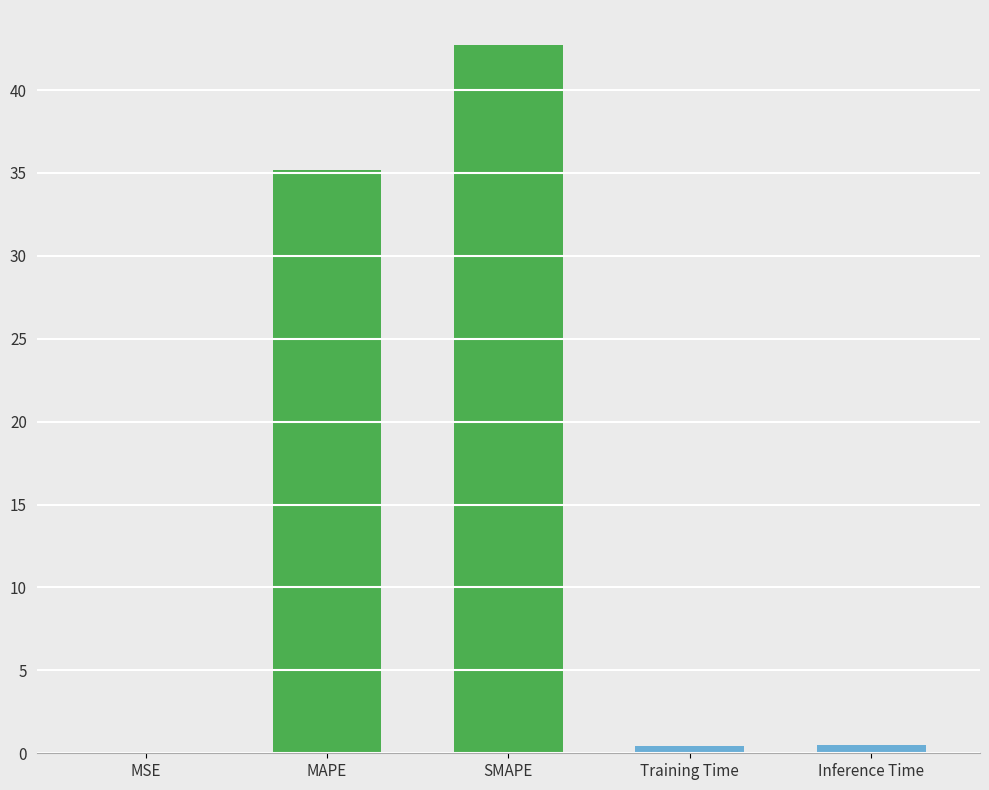

At which category does the chart reach its peak across all series?

SMAPE